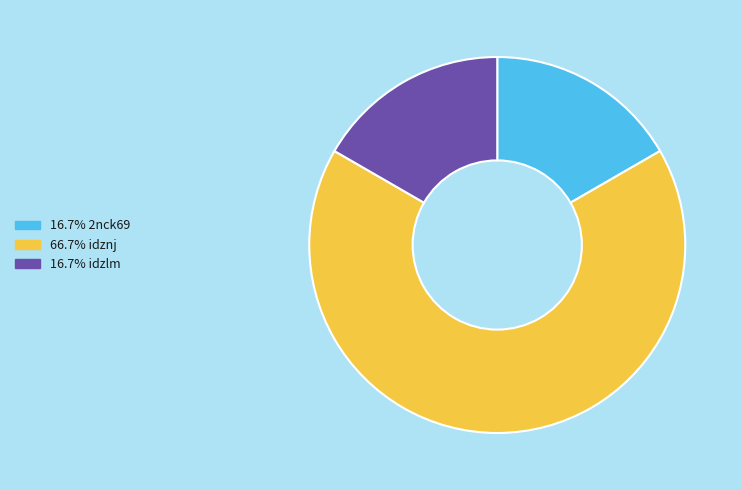

Combined, do 16.7% 2nck69 and 16.7% idzlm account for over 50%?

No